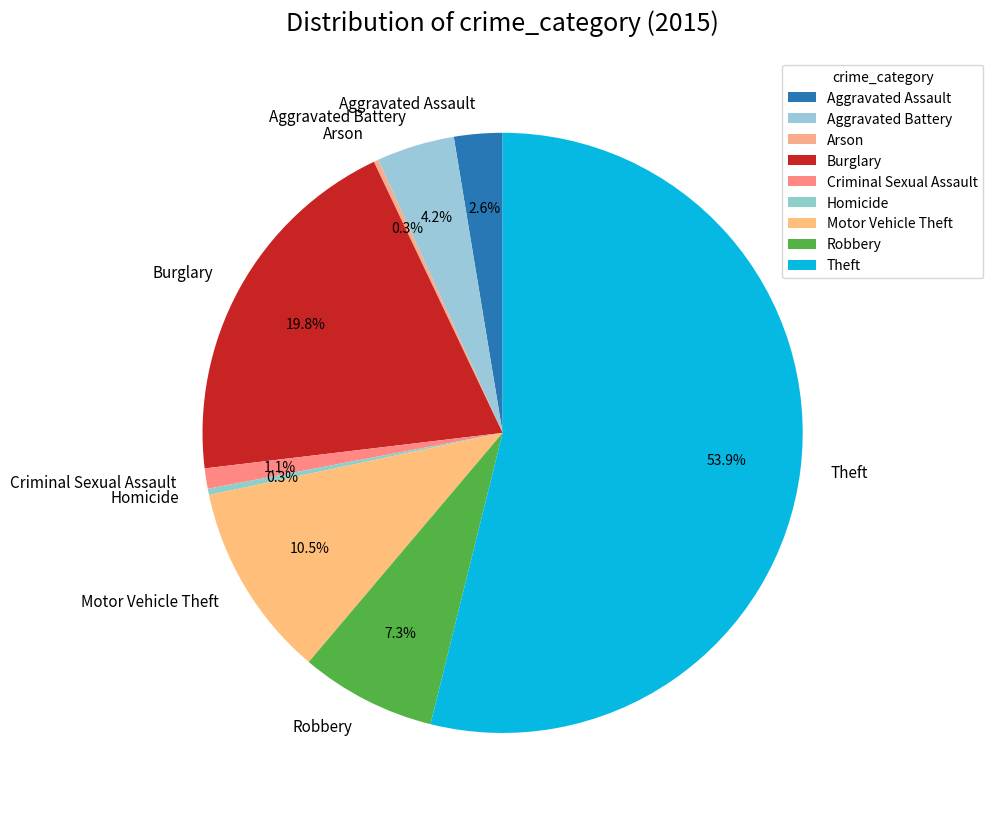

Which category has the biggest portion of the pie?

Theft